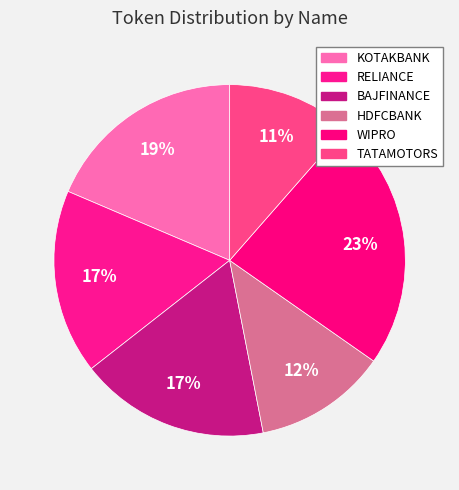

How many slices are in this pie chart?

6